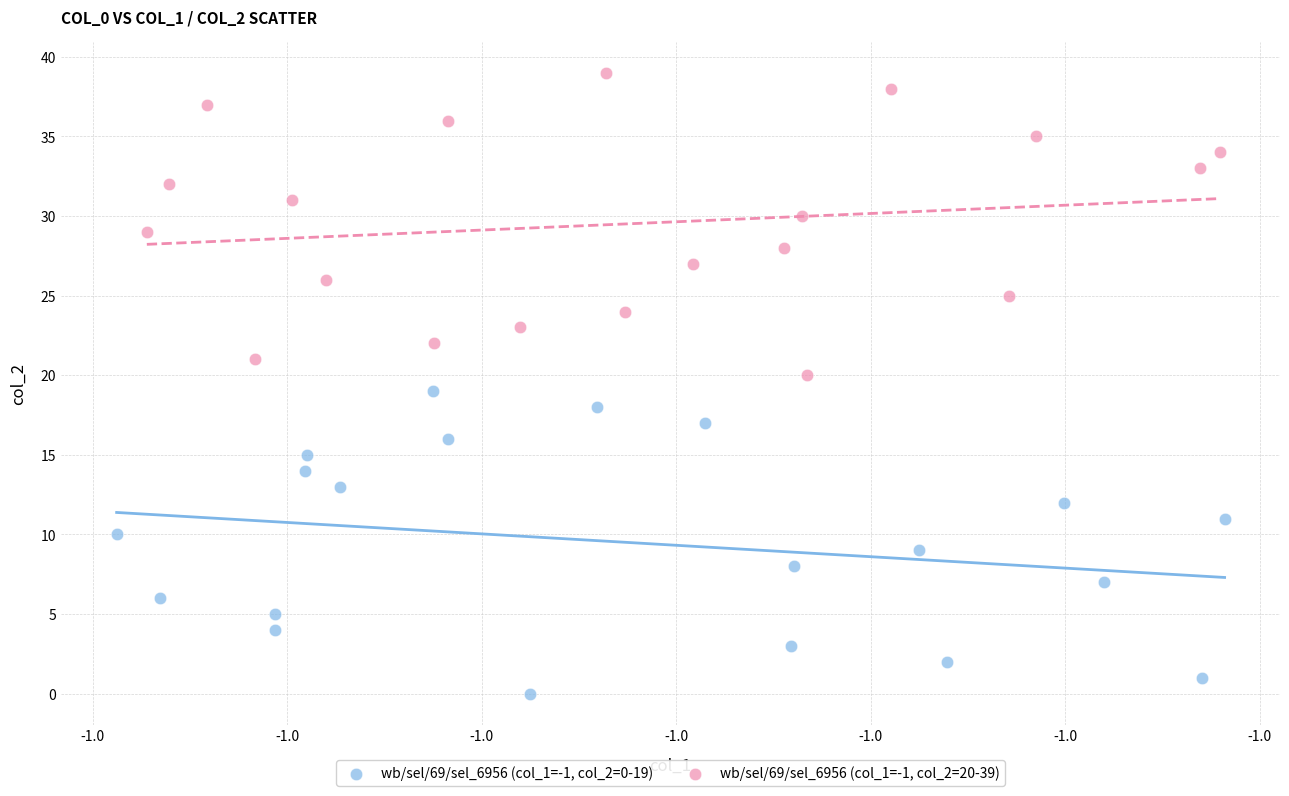

Which series reaches the maximum Y coordinate?

wb/sel/69/sel_6956 (col_1=-1, col_2=20-39)